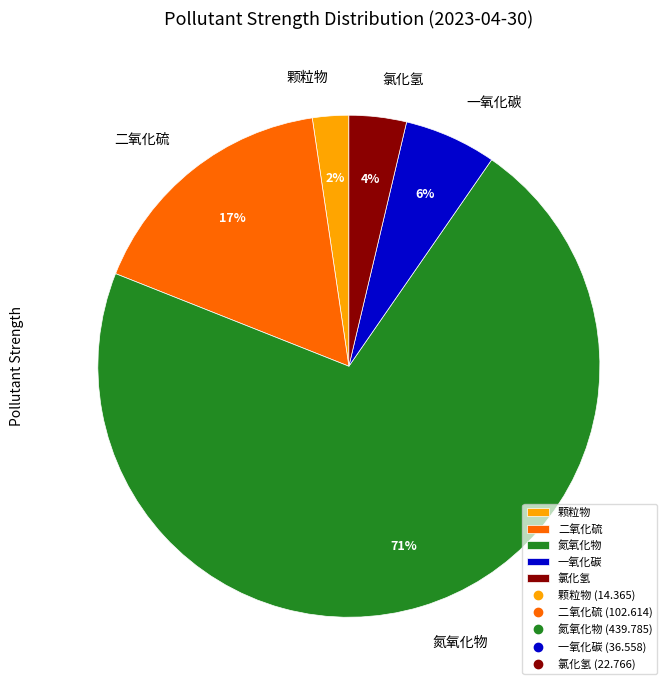

Which has a higher value, 一氧化碳 or 颗粒物?

一氧化碳